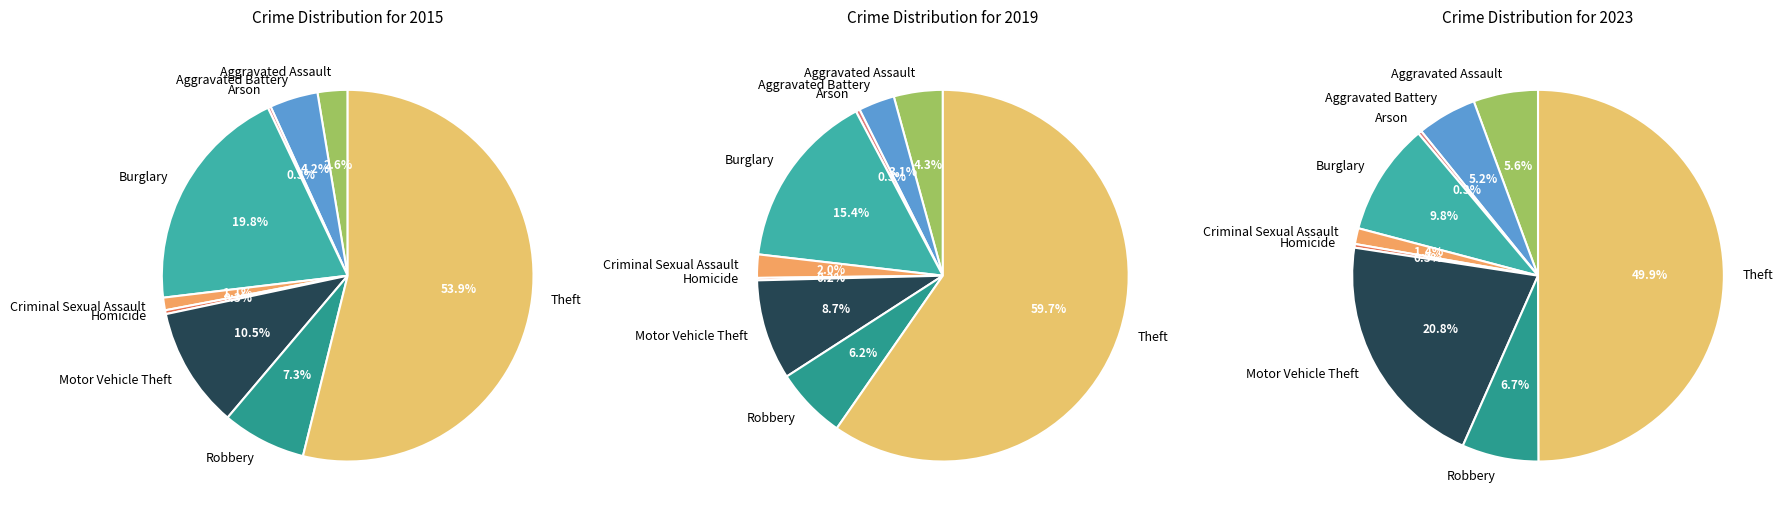

To the nearest percent, what is the difference between the largest and smallest slice percentages?

50%